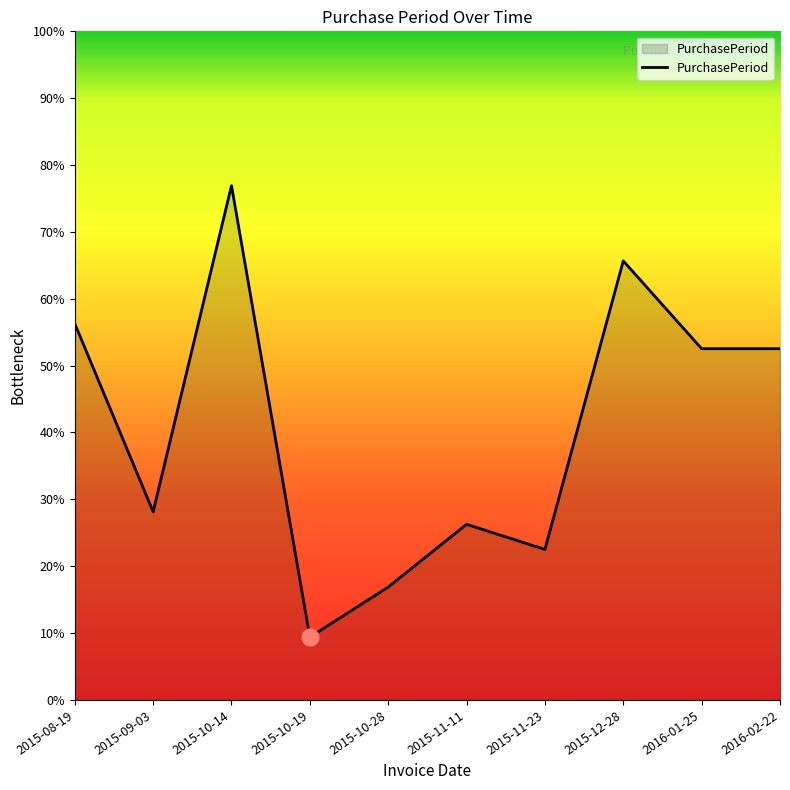

Does the chart display data point markers on the line(s)?

No